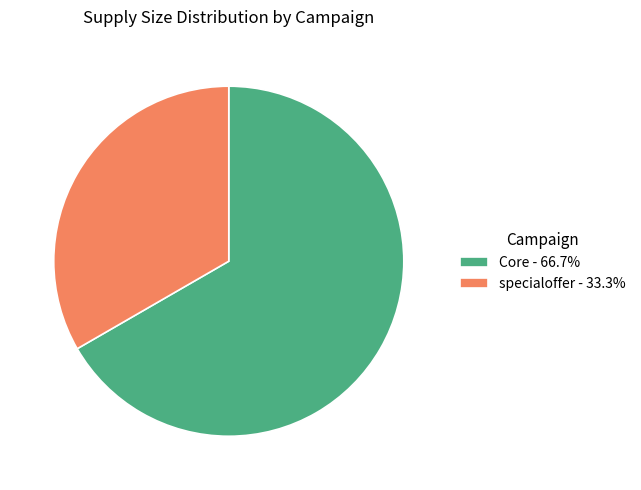

What is the ratio of the value at specialoffer - 33.3% to the value at Core - 66.7%?

0.5